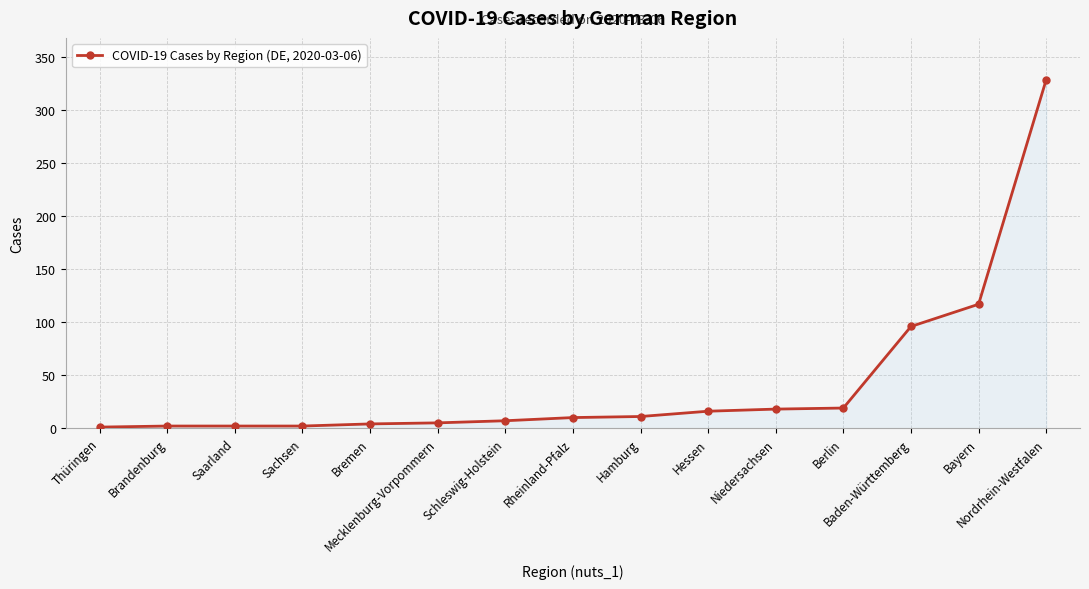

What is the average value?

43